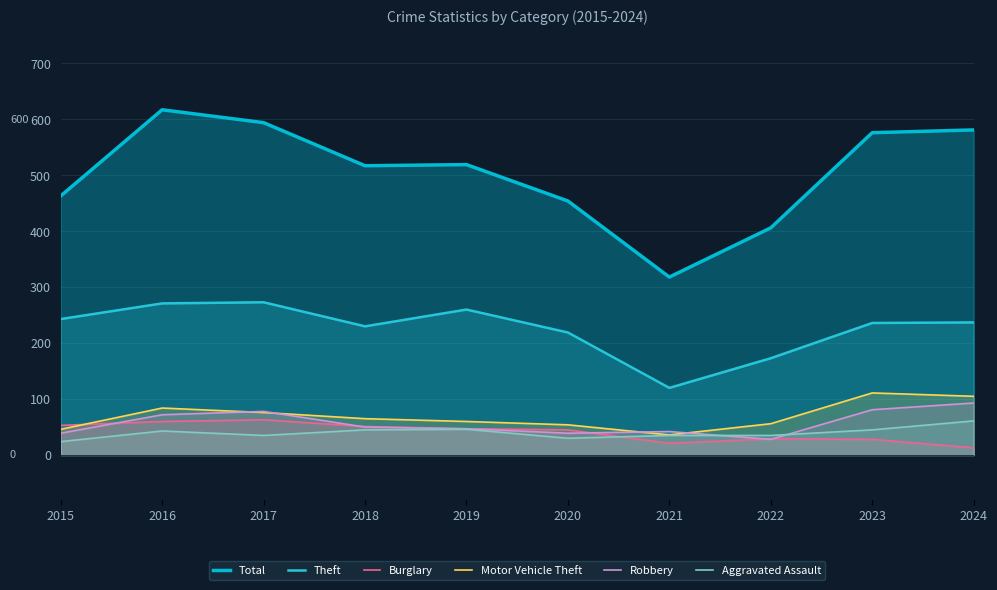

At which label is Aggravated Assault closest to 42?

2016